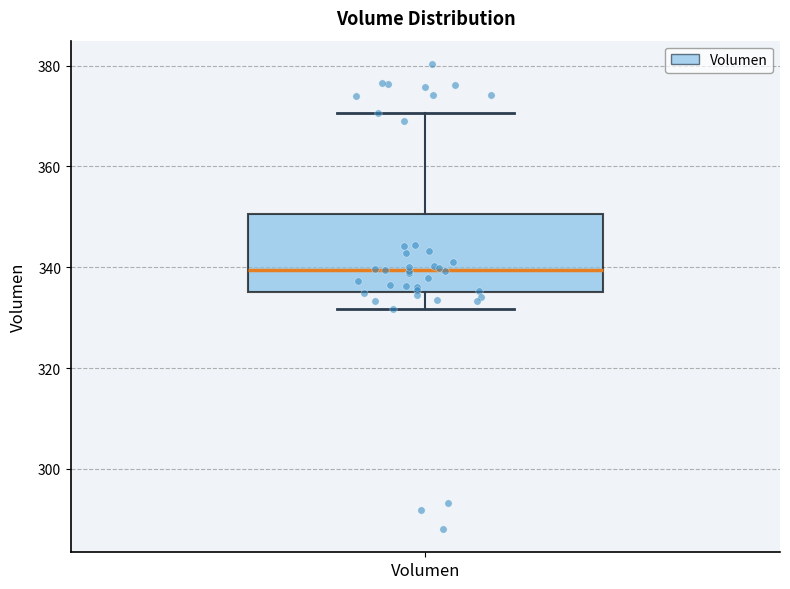

Transcribe this box plot: give where the median line is, the range the box spans, and where the two whiskers end, as read against the y-axis. The values are not printed on the chart, so give them approximately, as read against the axis.

median 340, box 336 to 350, whiskers 332 to 370